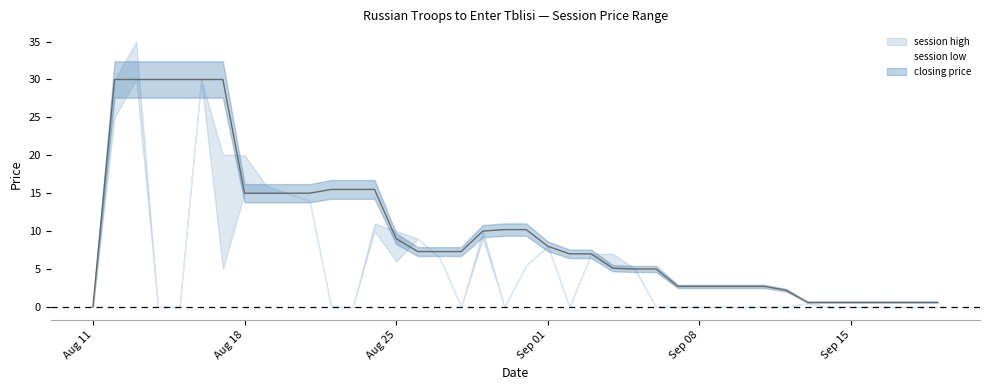

What is the value of the 39th point from the left?

0.6